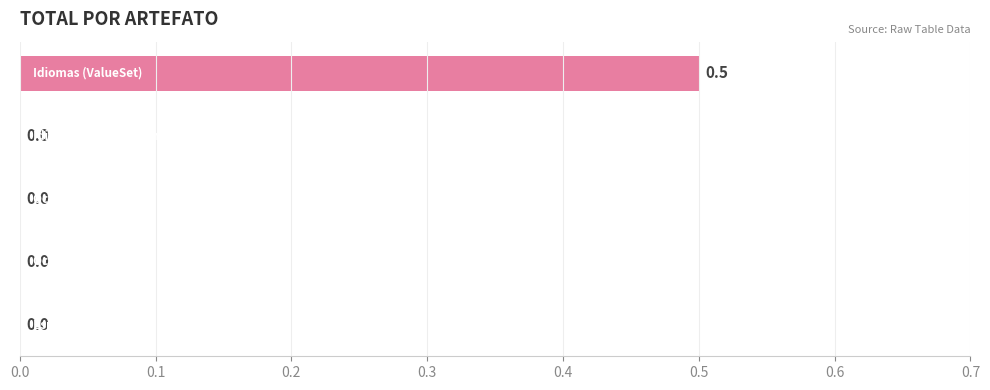

What is the sum of all values?

0.5